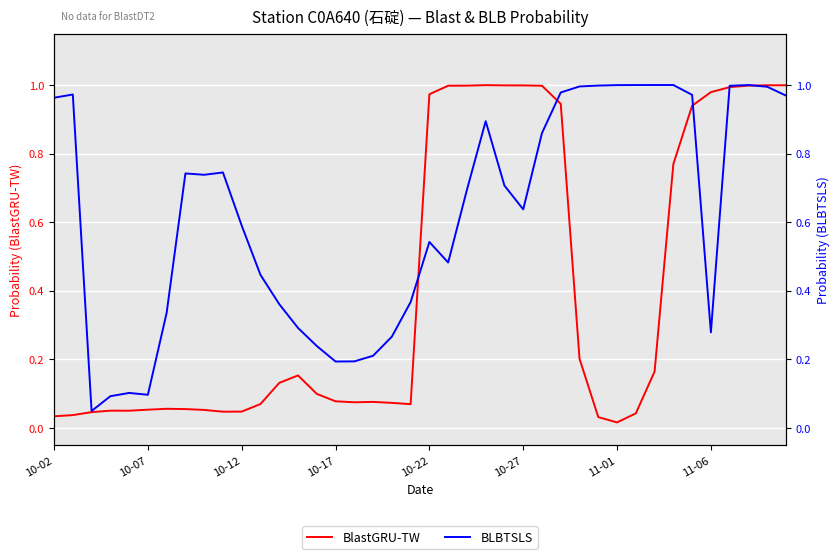

The value of BlastGRU-TW at 8 is 0.1. True or false?

False